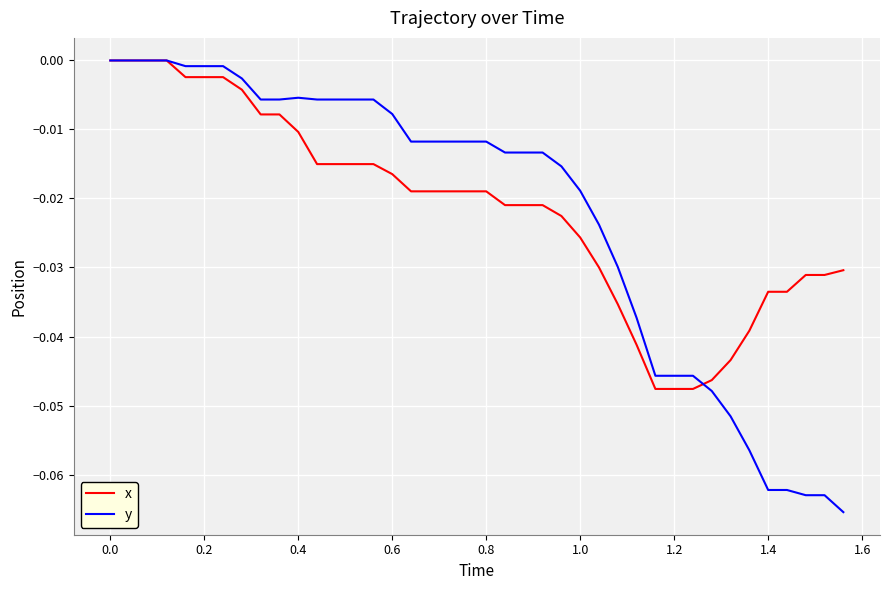

Which series has the widest spread of values?

y